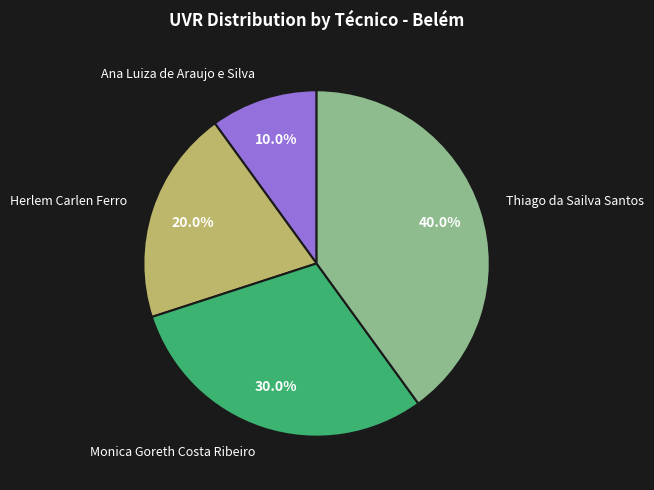

How much of the chart is everything except Herlem Carlen Ferro?

80.0%